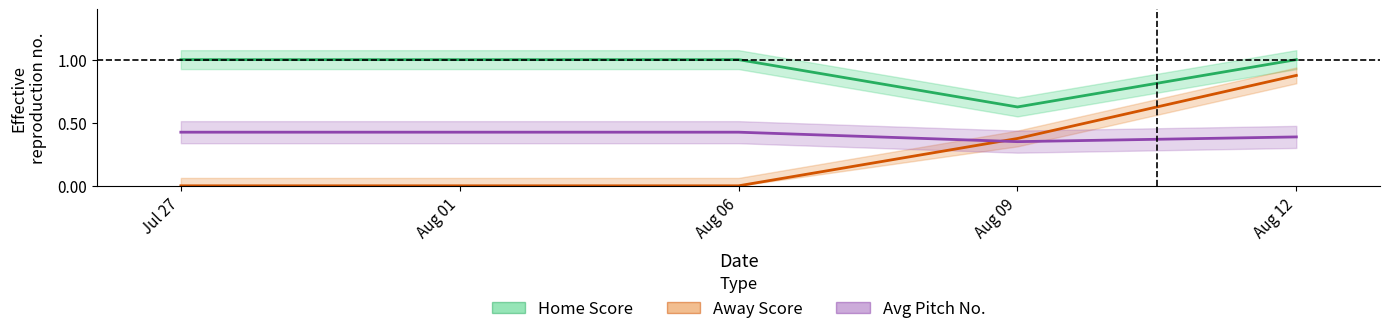

Which label corresponds to the smallest value in the chart?

Jul 27